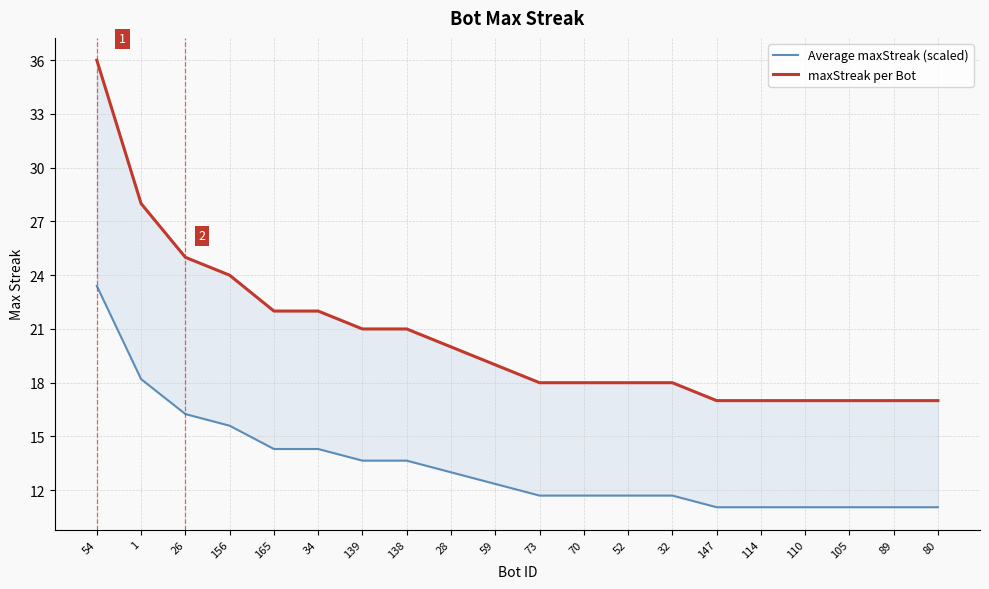

What is the difference between the highest and lowest values at 32?

6.3